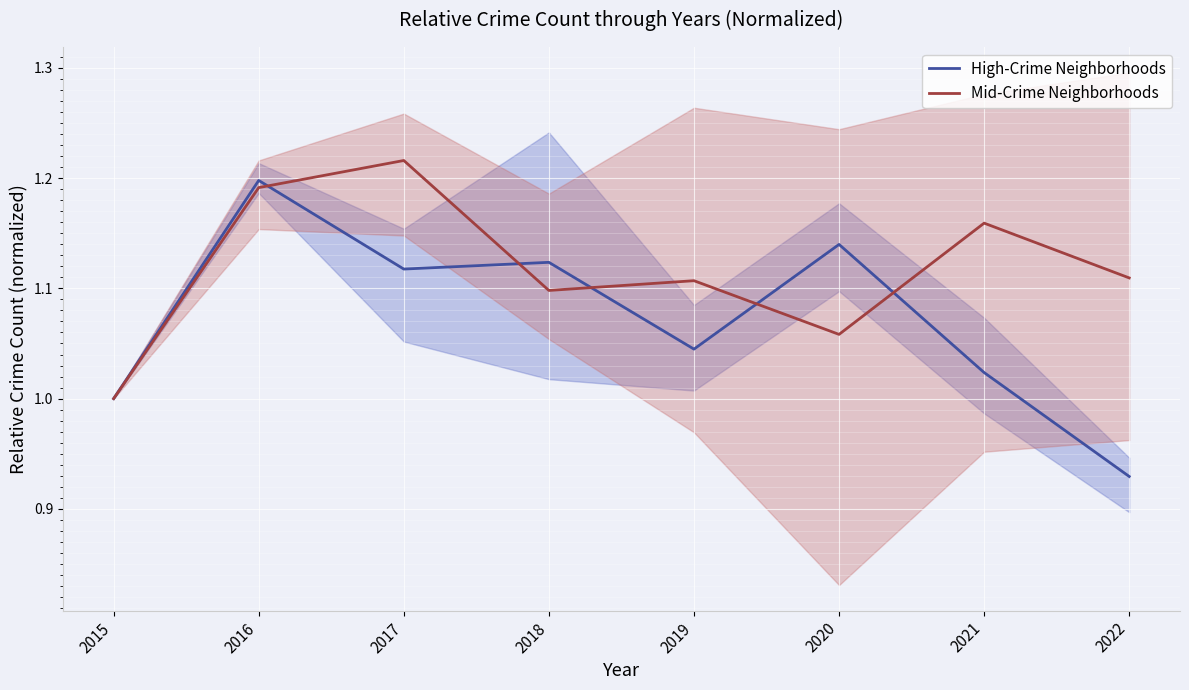

What is the difference between the maximum and minimum values in the Mid-Crime Neighborhoods series?

0.2